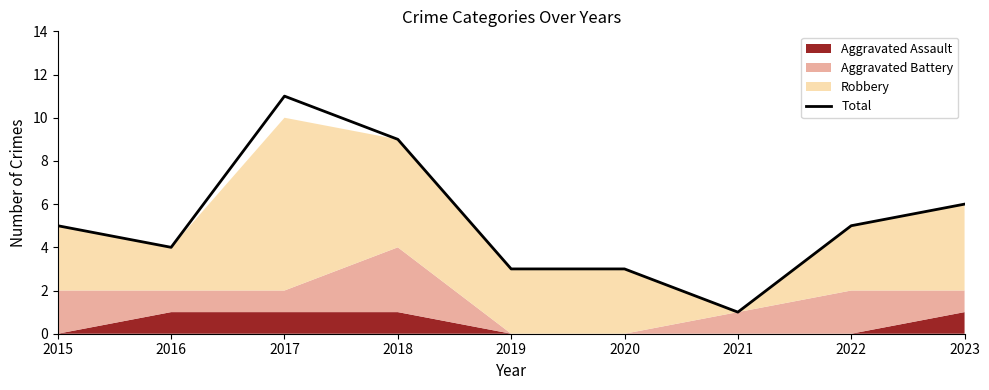

What is the change in value from 2016 to 2019?

-1